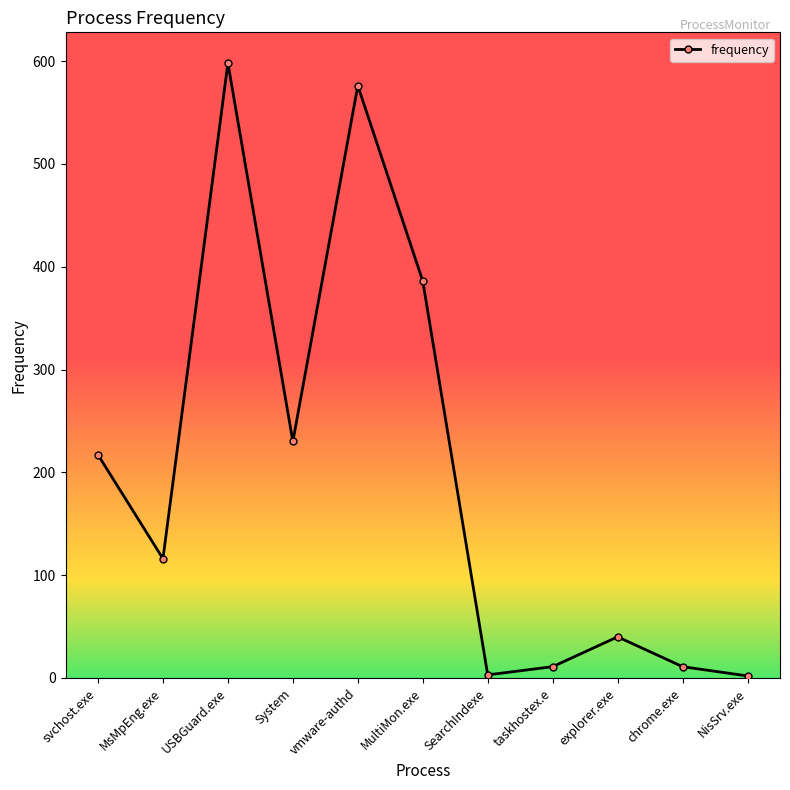

What is the label of the 8th point from the right?

System